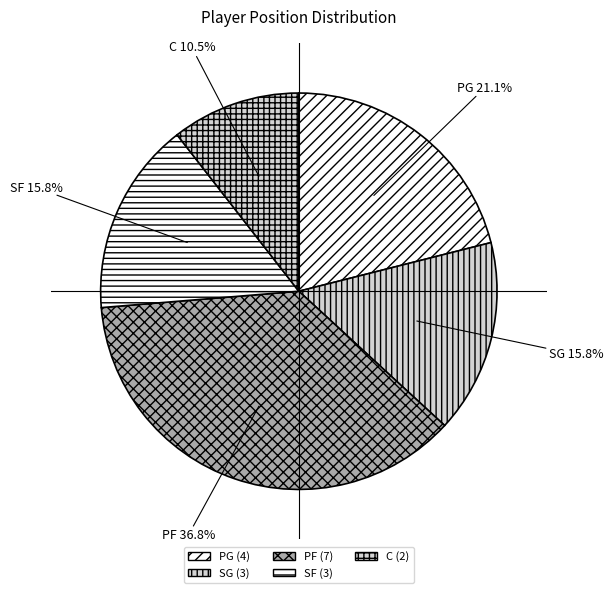

To the nearest percent, what portion does PG represent?

21%